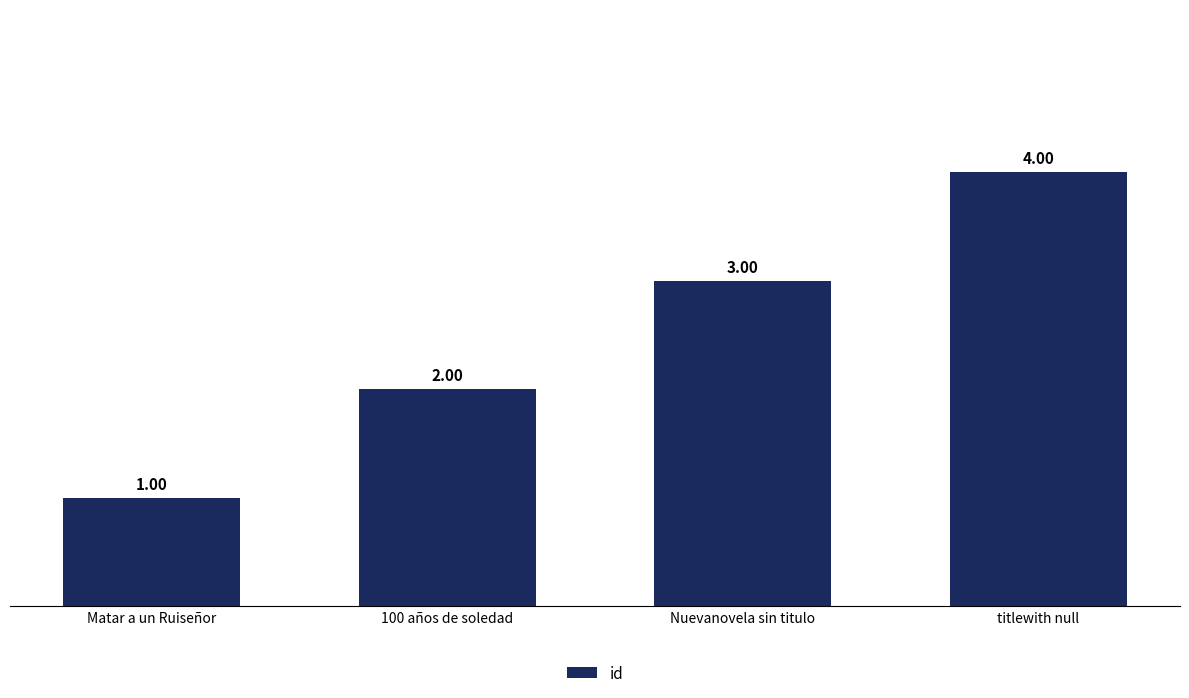

What is the change in value from Matar a un Ruiseñor to 100 años de soledad?

+1